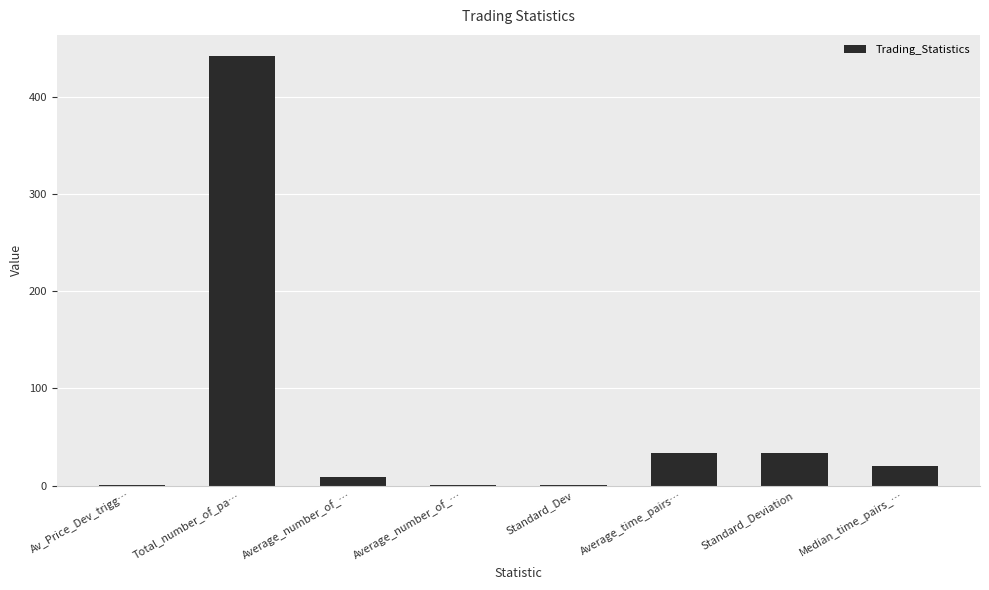

Is it true that the value at Average_time_pairs… is 22.5?

False